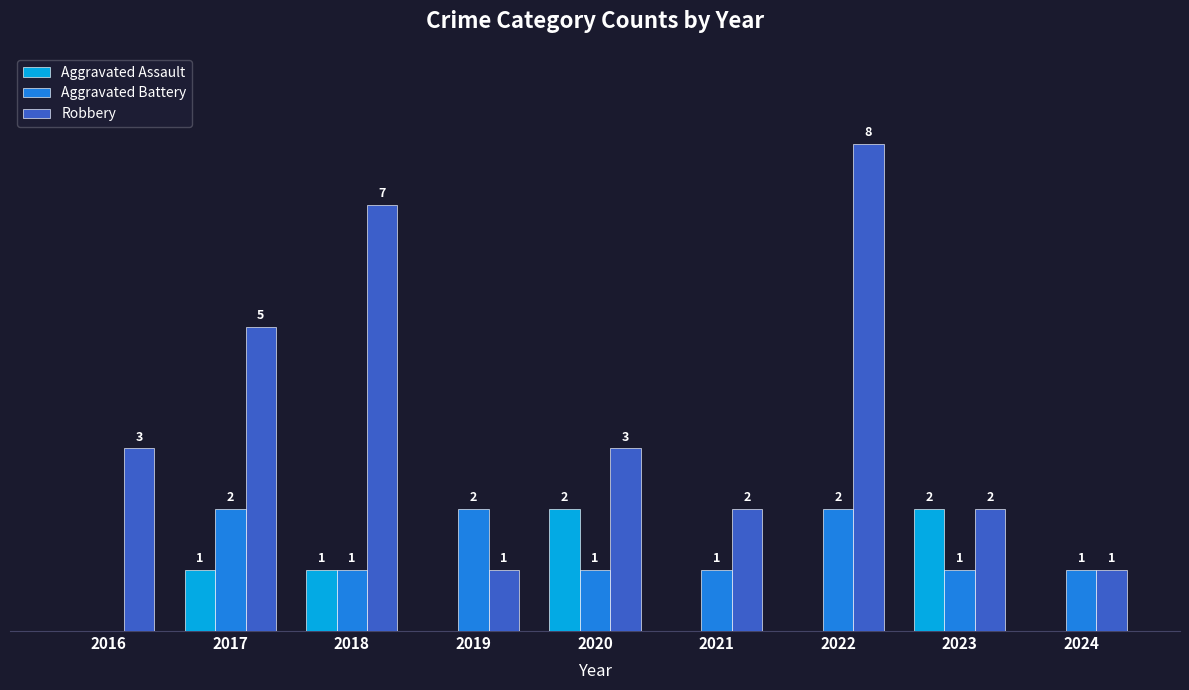

Which series has the largest total across all categories?

Robbery